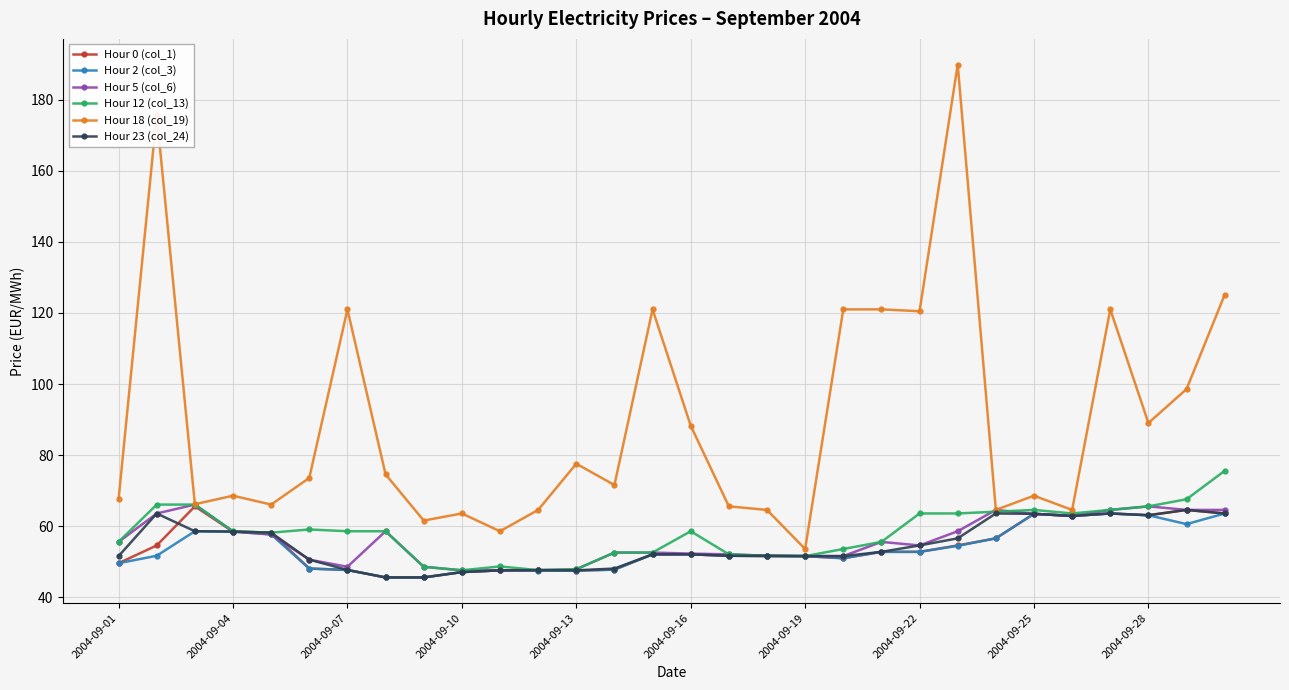

What is the minimum value for Hour 0 (col_1)?

45.6